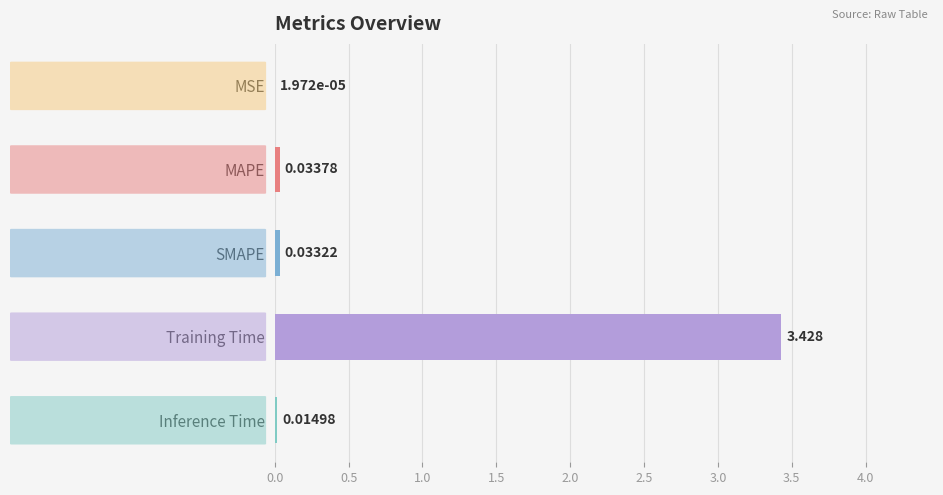

Which label corresponds to the largest value in the chart?

Training Time